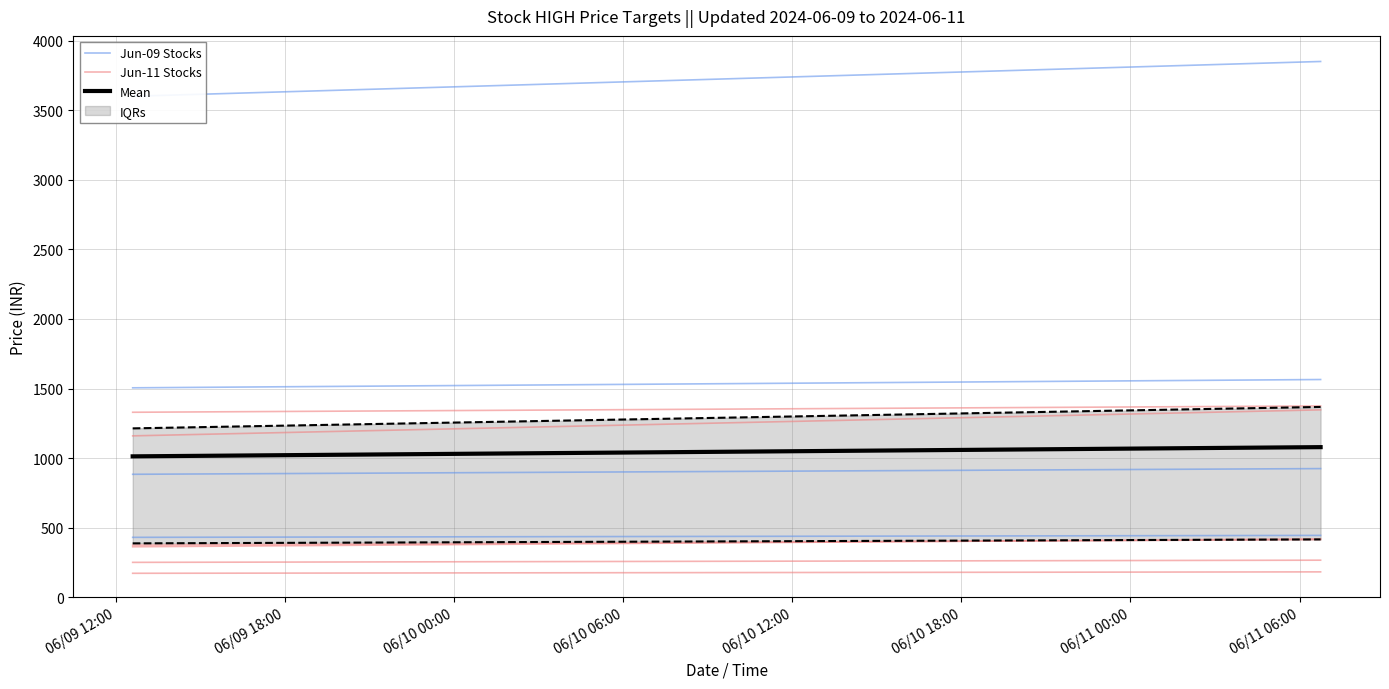

The value of Jun-11 Stocks at 06/09 12:00 is 1160.2. True or false?

True